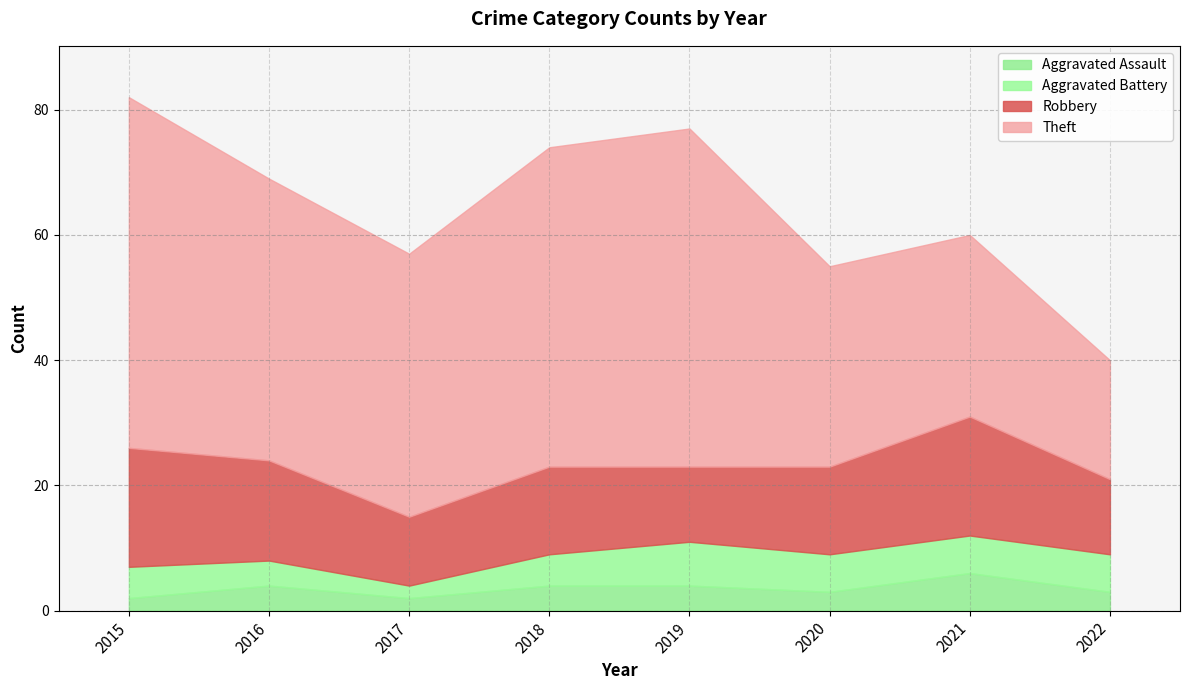

Which category has the highest value in the Aggravated Assault series?

2021